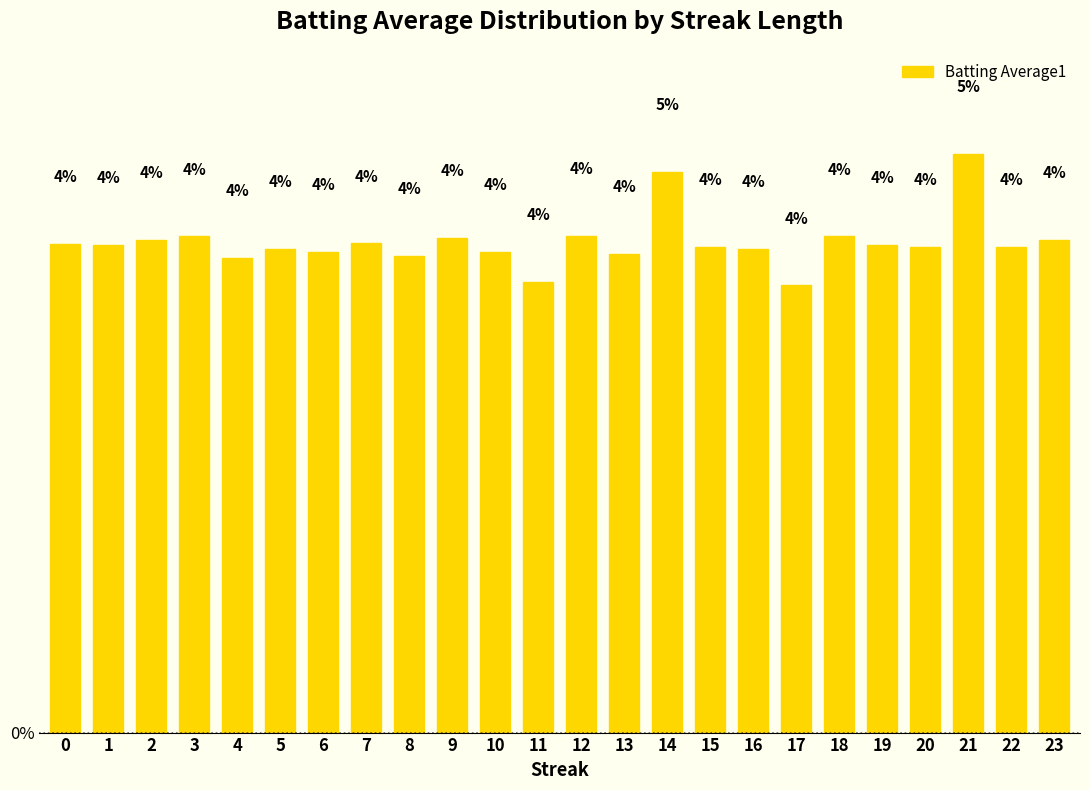

Where is the data nearest to the value 4?

4